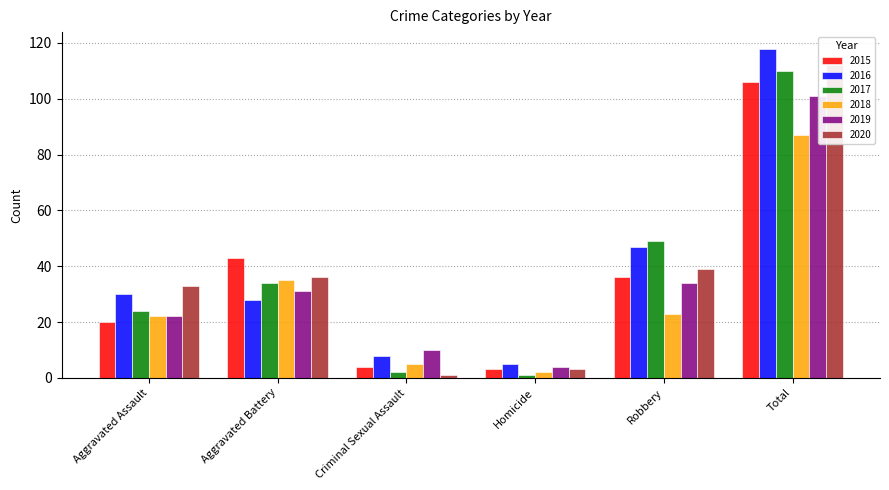

The 2019 series shows 4 at Homicide. True or false?

True